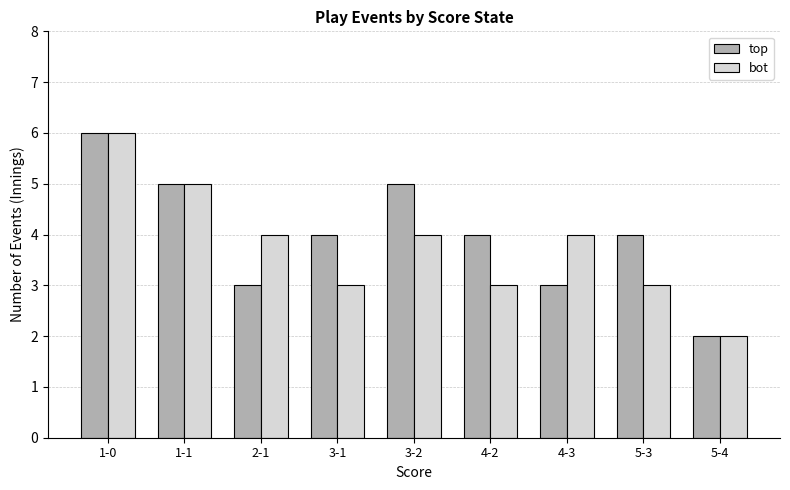

How many series are shown in this chart?

2